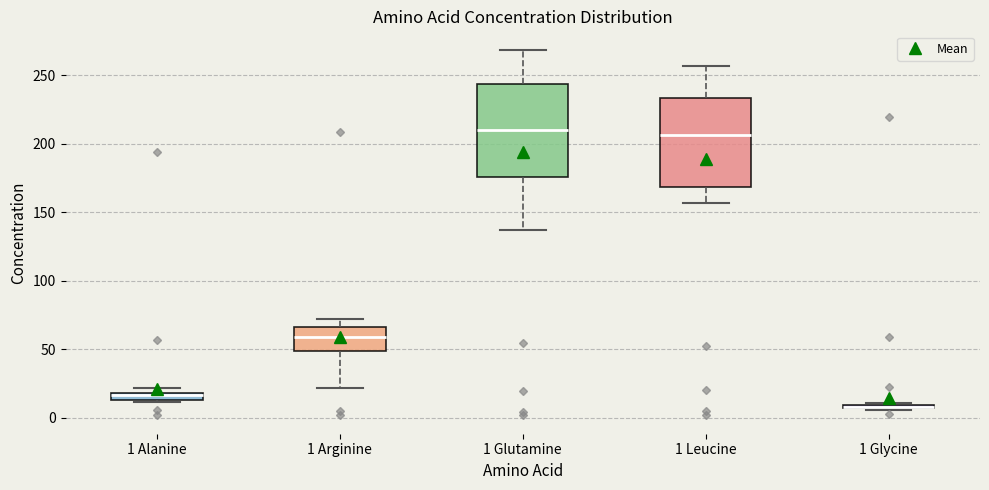

Where is the lower edge of the box for 1 Leucine on the y-axis? The values are not printed on the chart, so give them approximately, as read against the axis.

170